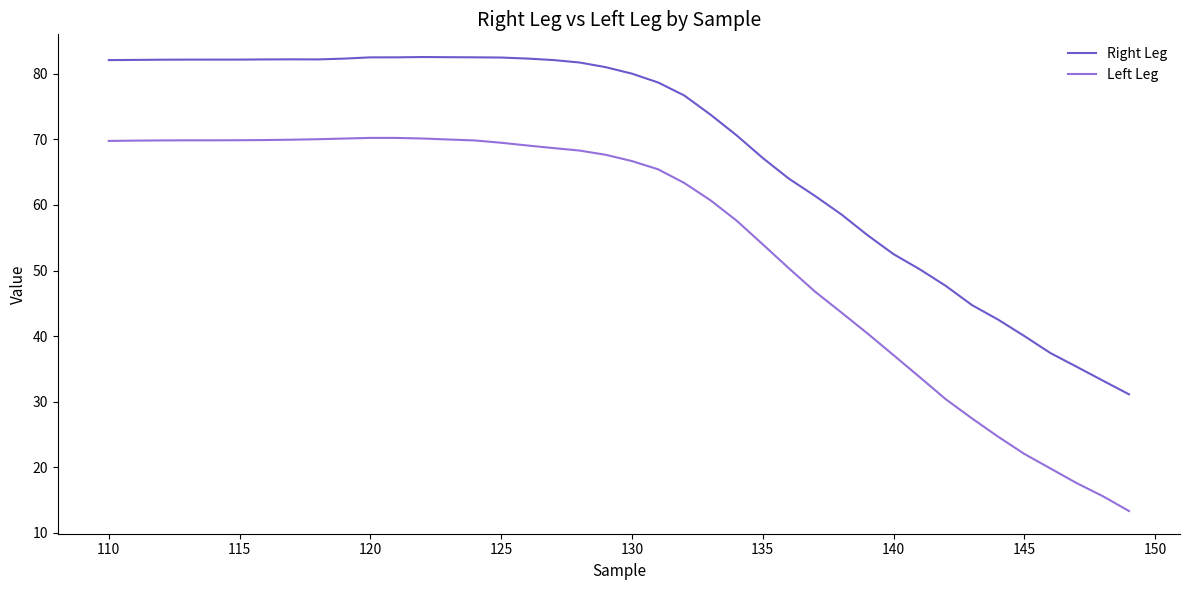

Which series has the widest spread of values?

Left Leg